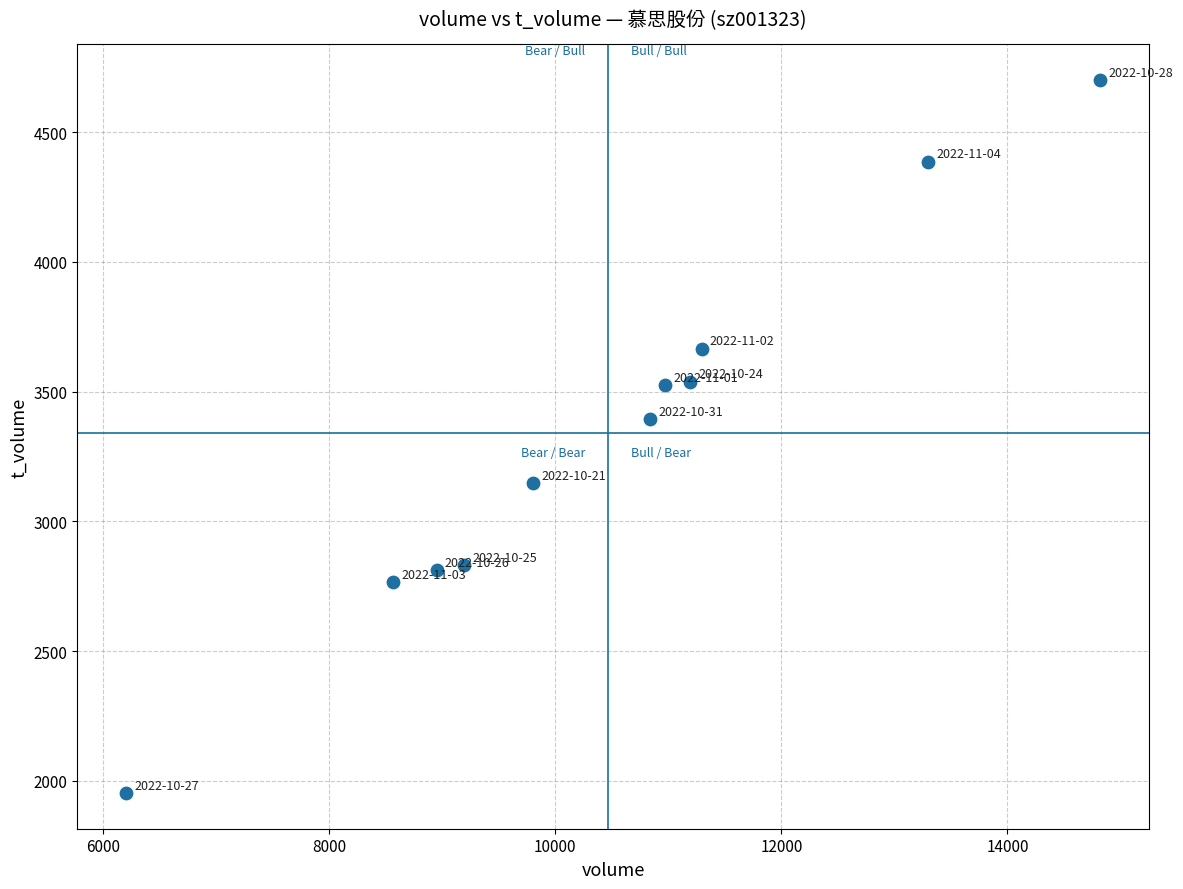

What Y value in the scatter plot is closest to 3327?

3396